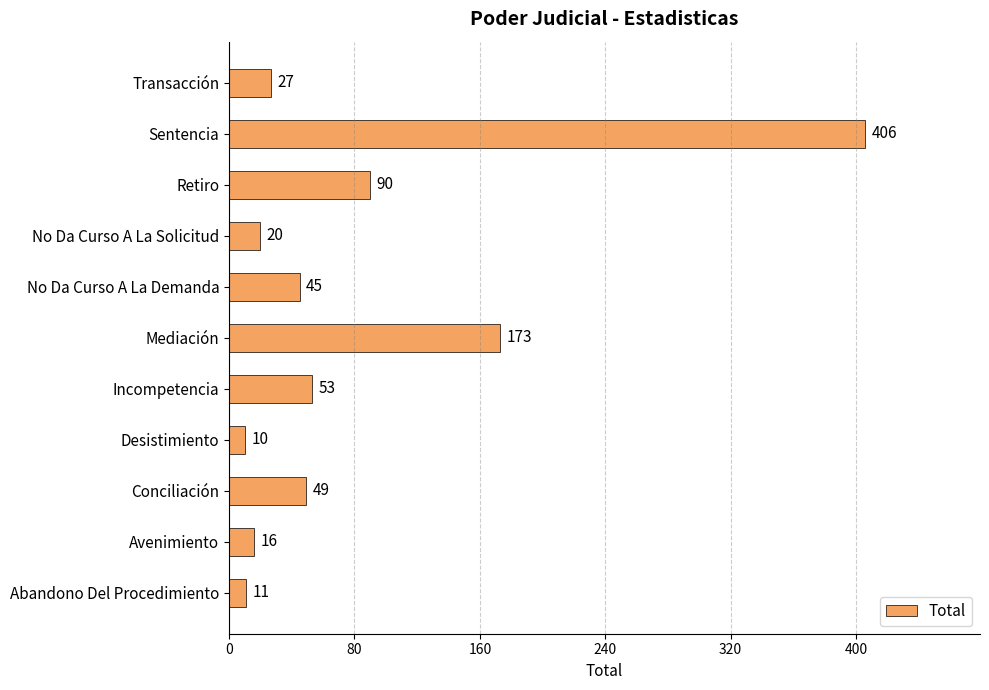

Is it true that the value at Transacción is 6?

False